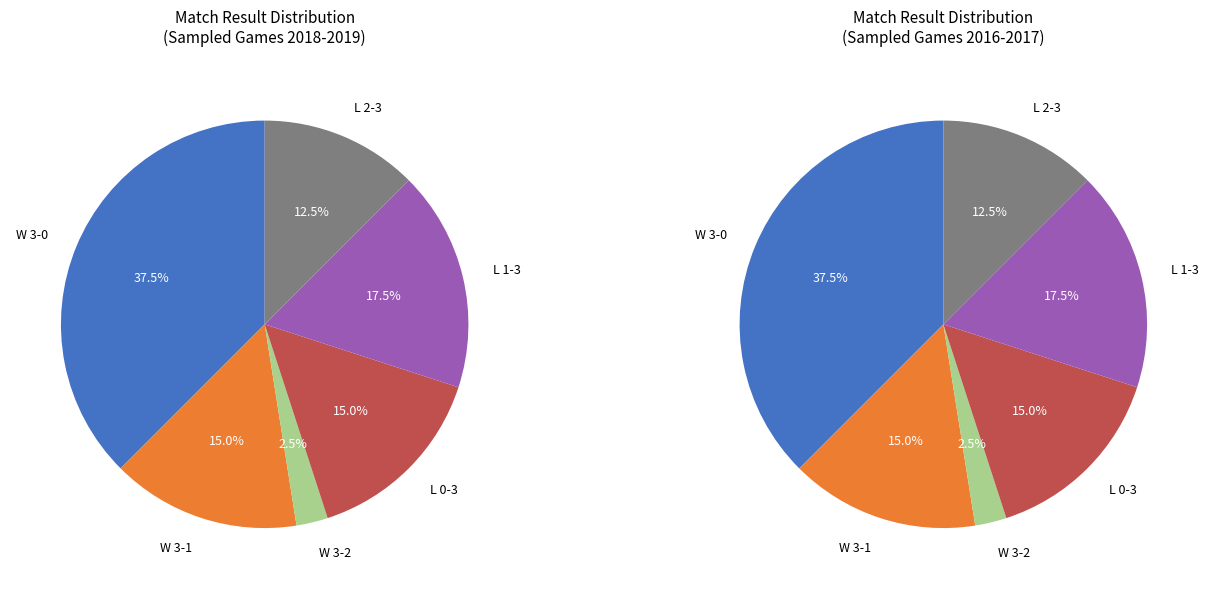

What percentage is the L slice, to the nearest percent?

45%